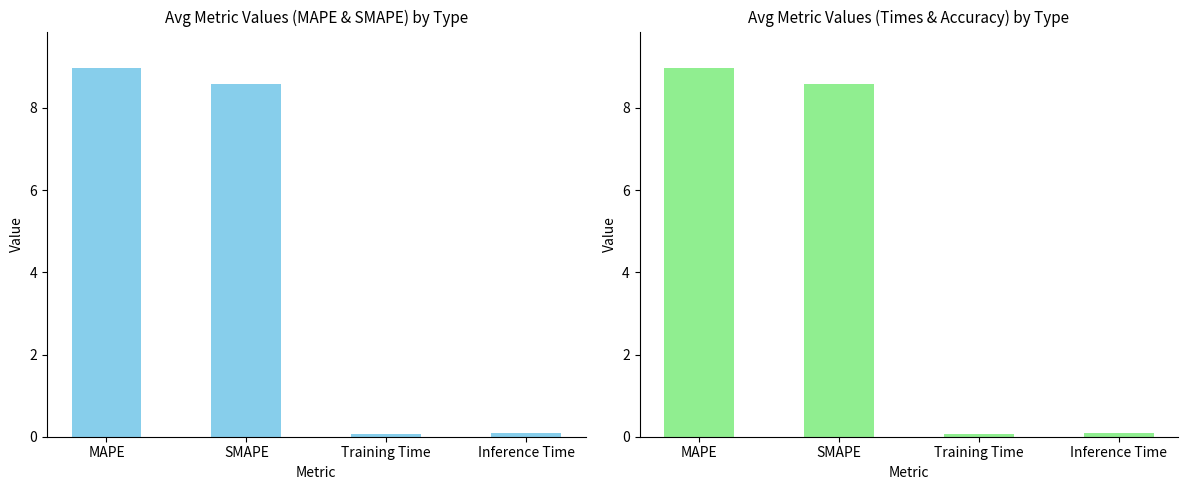

Reading left to right, transcribe all the data shown in this chart.

MAPE=9.0	SMAPE=8.6	Training Time=0.1	Inference Time=0.1